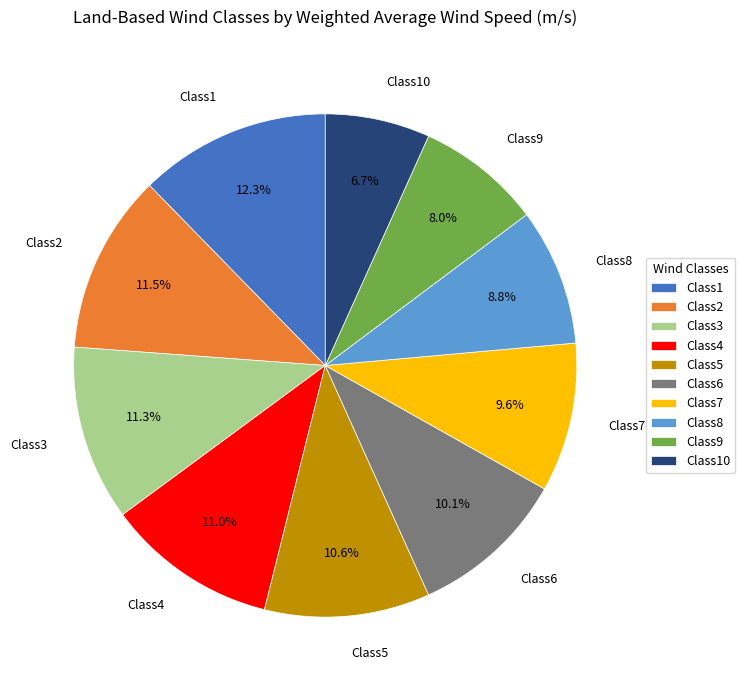

Does any single category account for the majority?

No